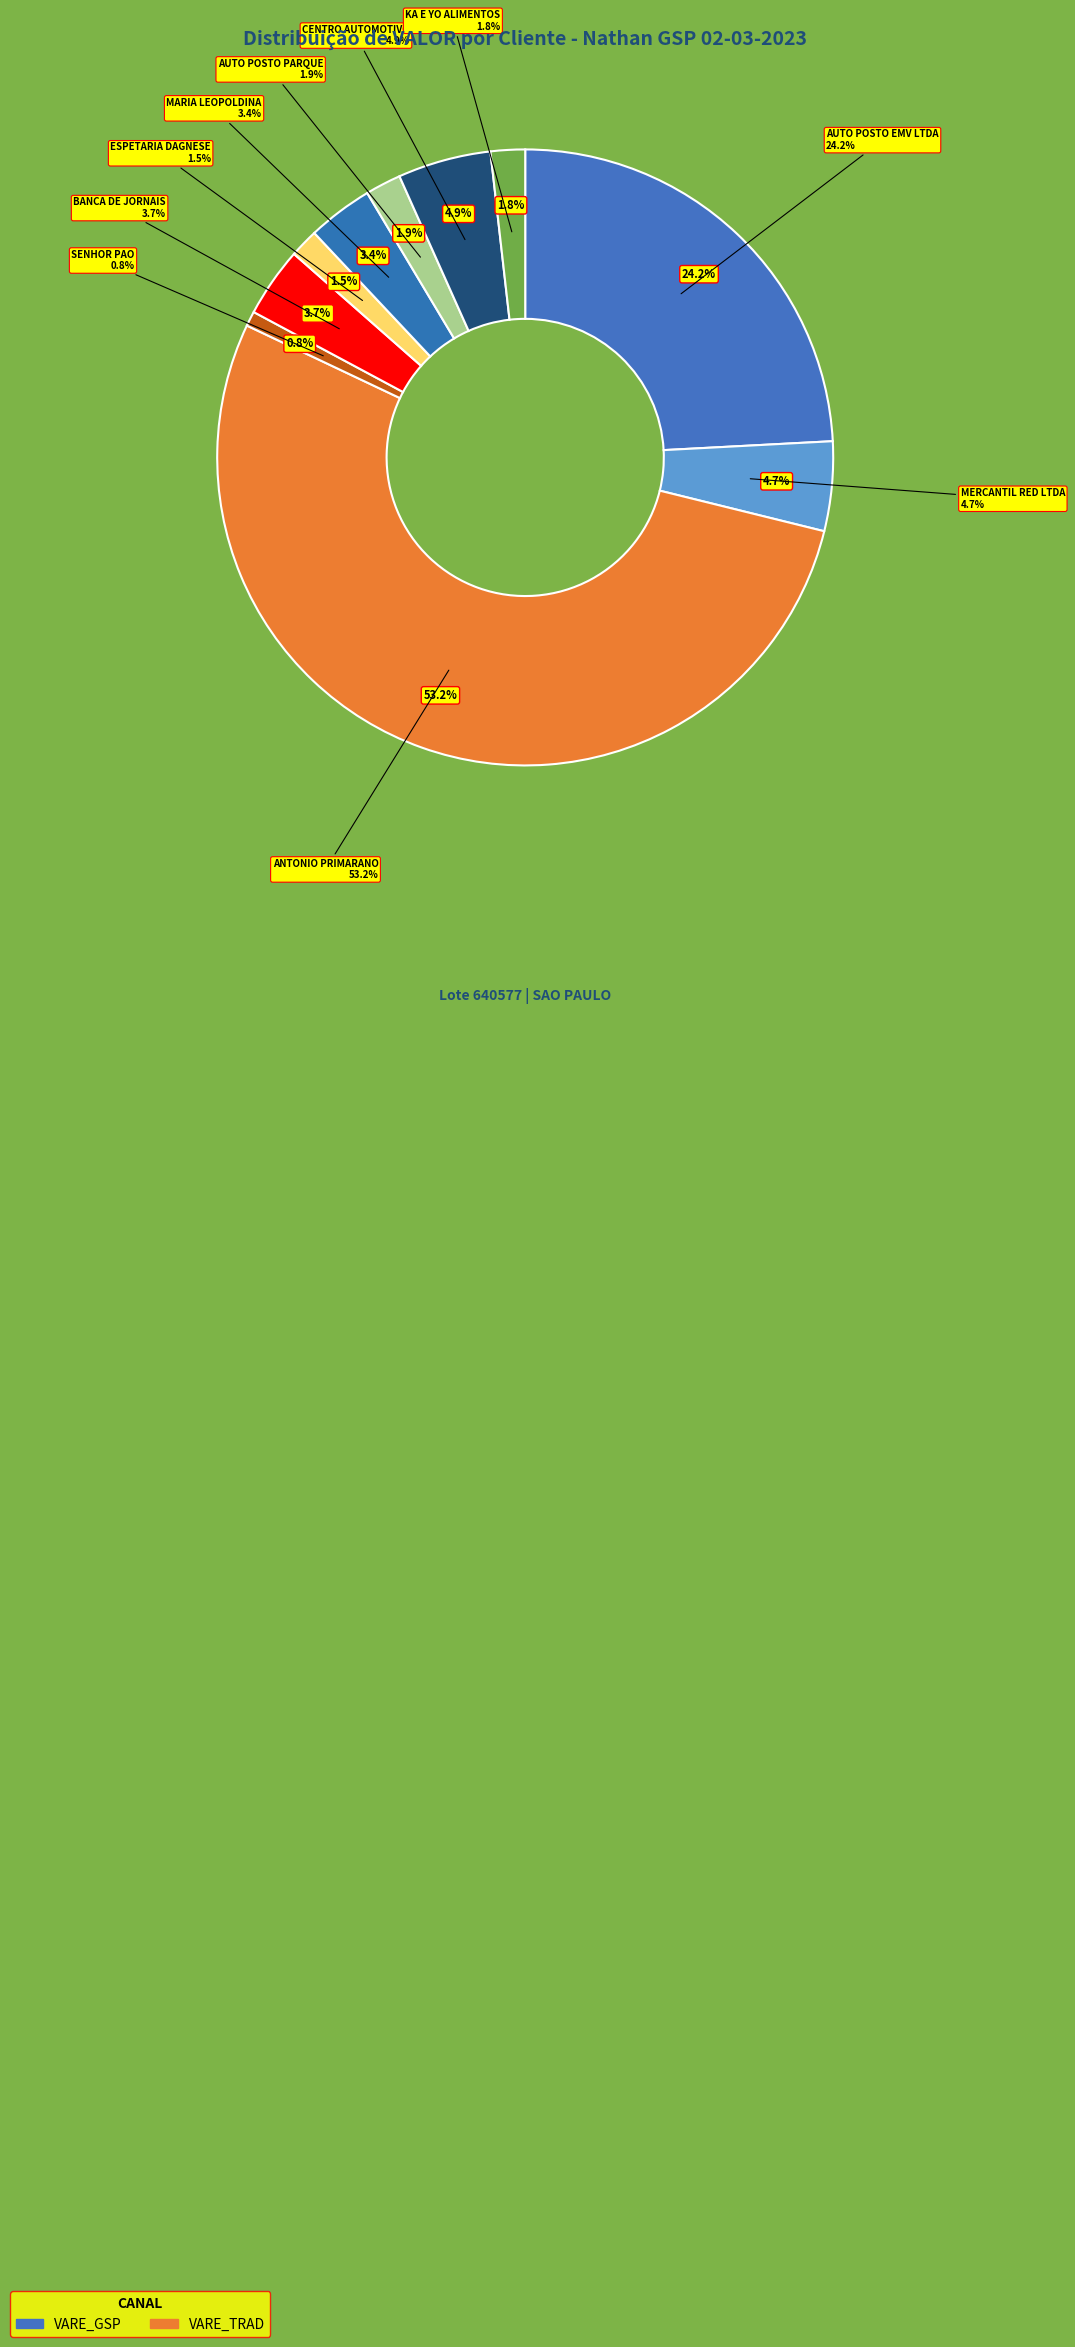

The ANTONIO PRIMARANO slice represents 19% of the pie. True or false?

False